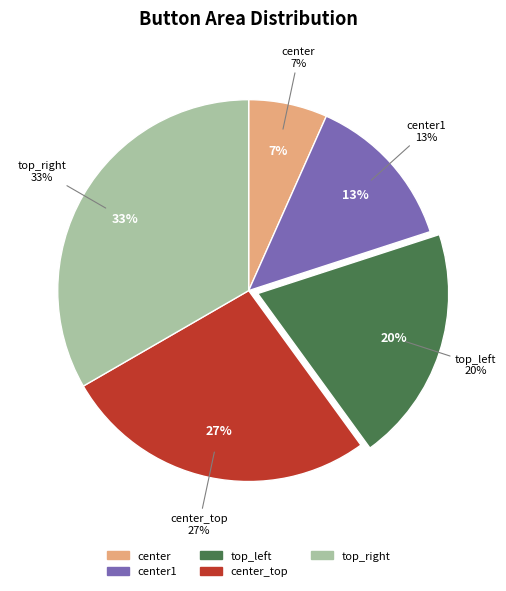

True or false: center_top accounts for 27% of the total.

True